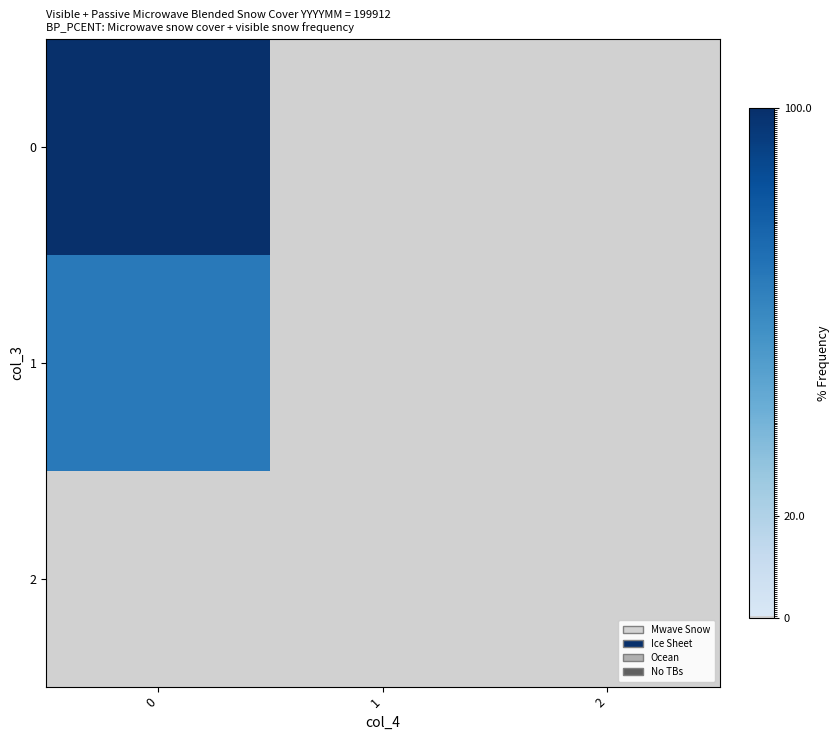

Rank the series at 1 from highest to lowest value.

0, 1, 2